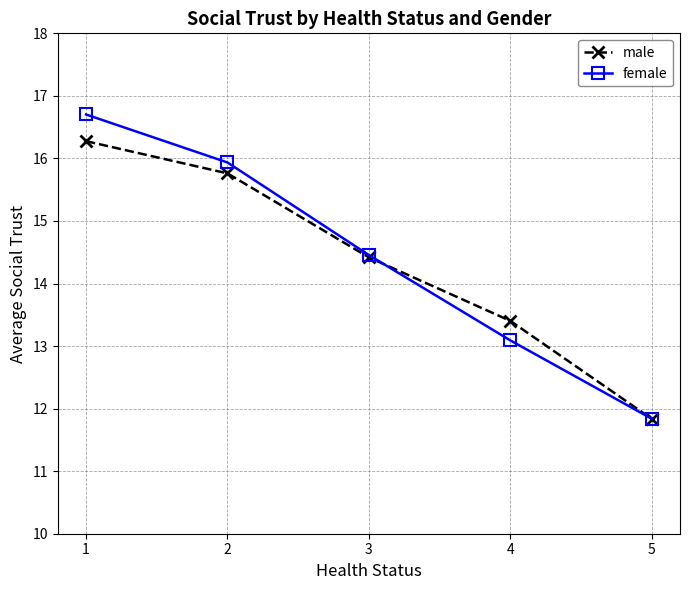

What are all the series names shown in the legend?

male, female